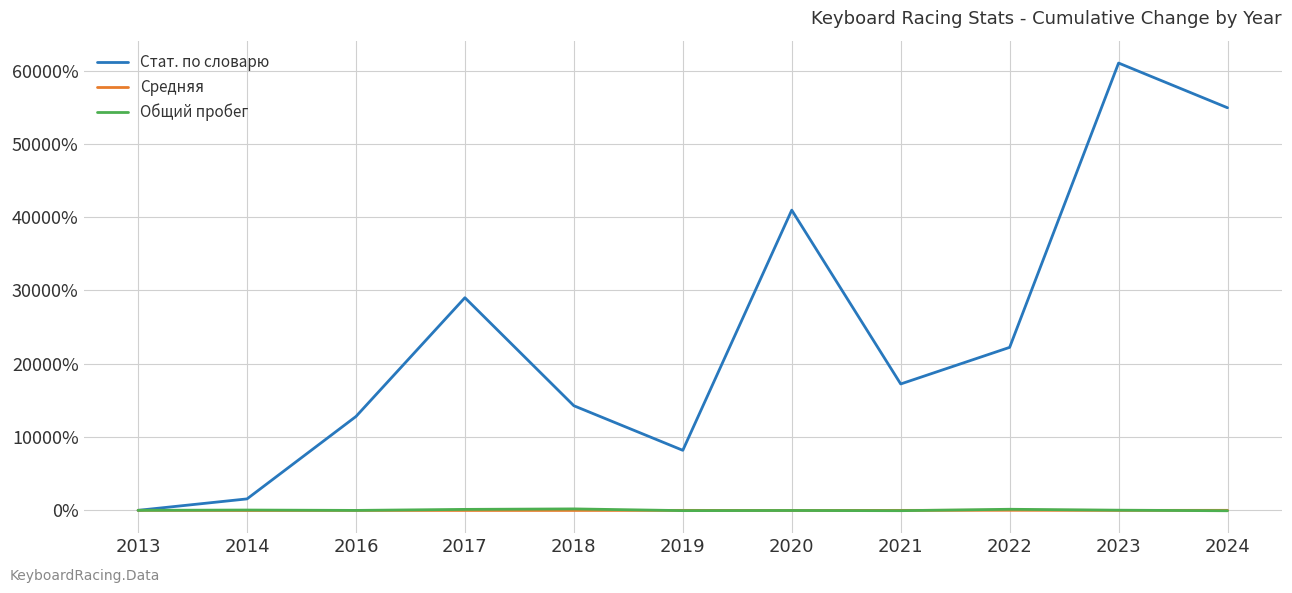

At which category does Стат. по словарю reach its first local valley?

2019